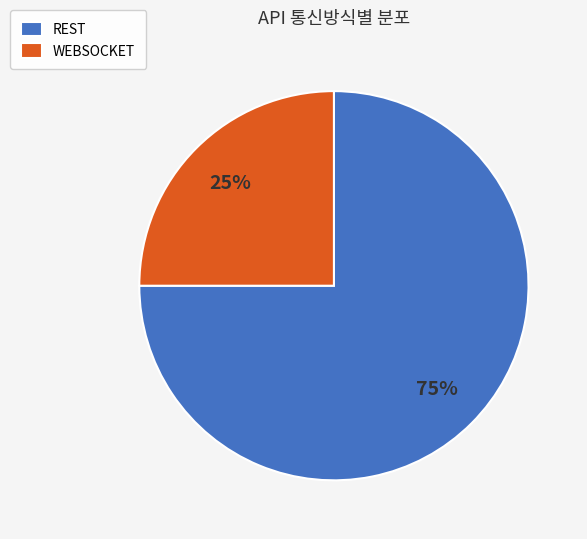

Do REST and WEBSOCKET together represent more than half of the pie?

Yes